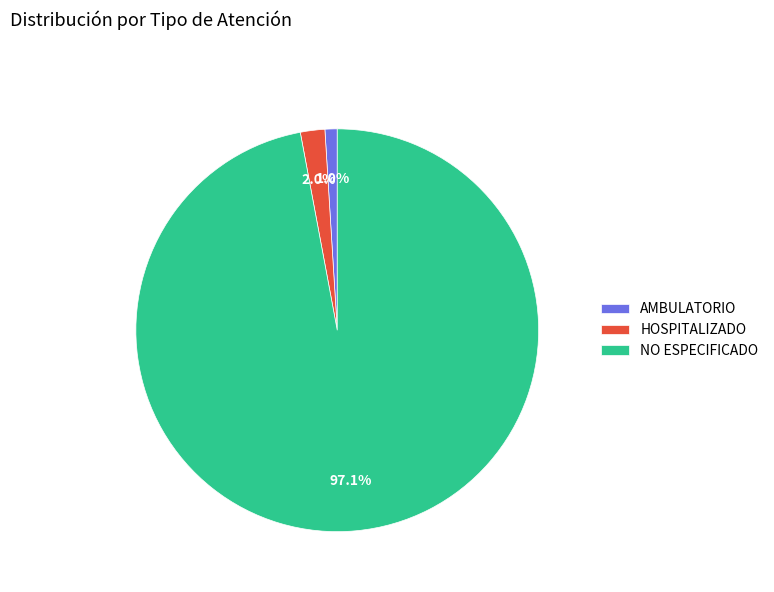

Which has a higher value, AMBULATORIO or NO ESPECIFICADO?

NO ESPECIFICADO